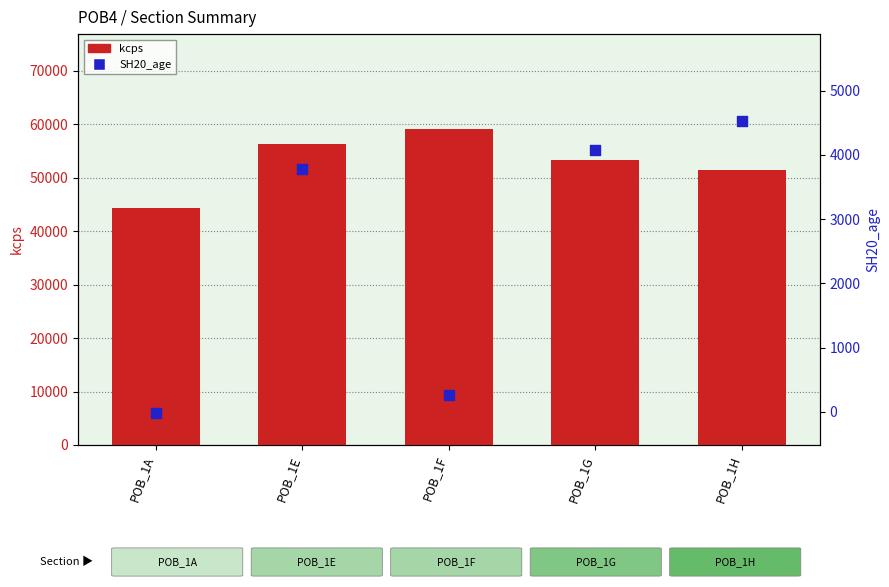

At how many categories does at least one series exceed 20330?

5